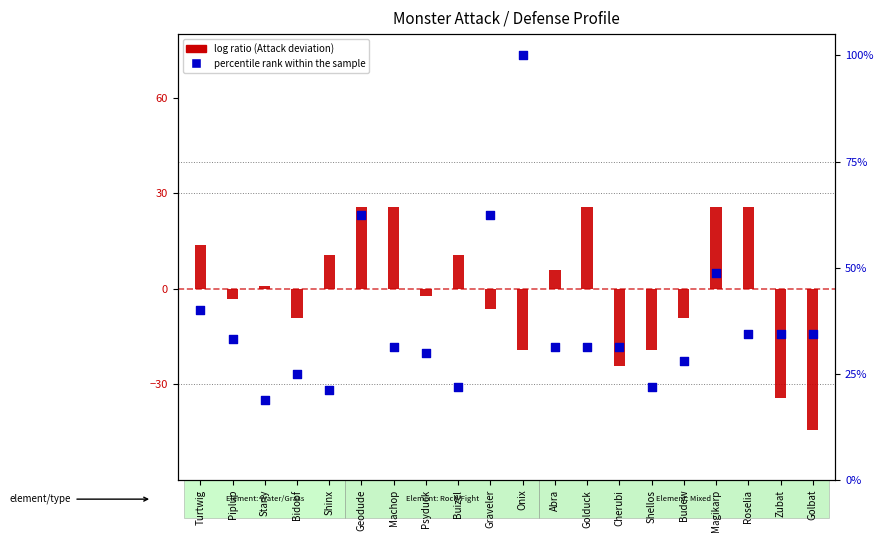

Is the value of log ratio (Attack) at Machop greater than the value of percentile rank within the sample at Buizel?

Yes